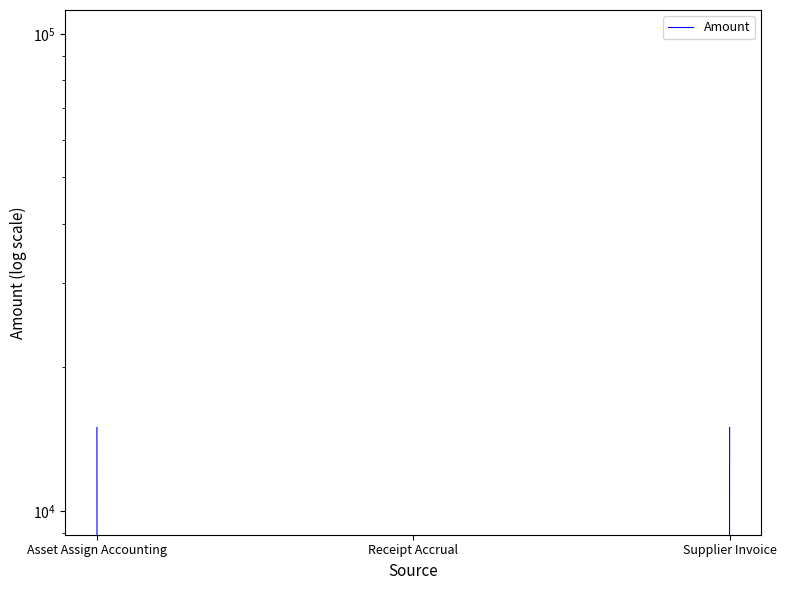

Reading left to right, transcribe all the data shown in this chart.

Asset Assign Accounting=14953.3	Receipt Accrual=0.0	Supplier Invoice=14953.3